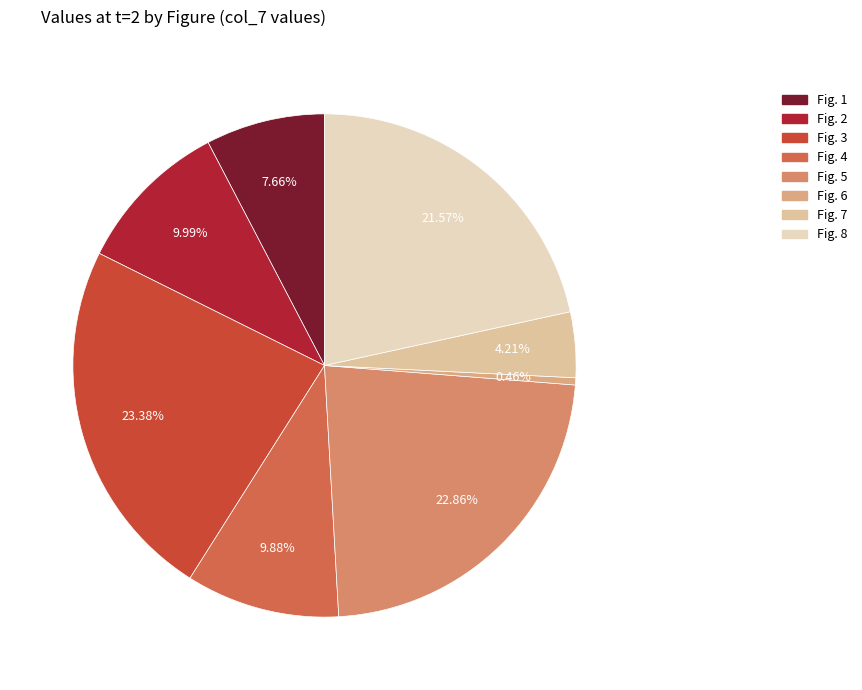

To the nearest percent, what is the combined percentage of Fig. 6 and Fig. 5?

23%